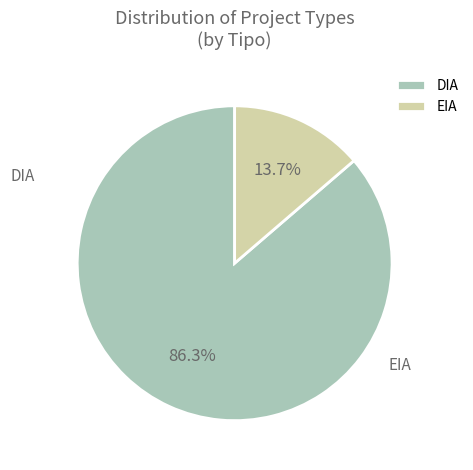

What percentage is the DIA slice, to the nearest percent?

86%